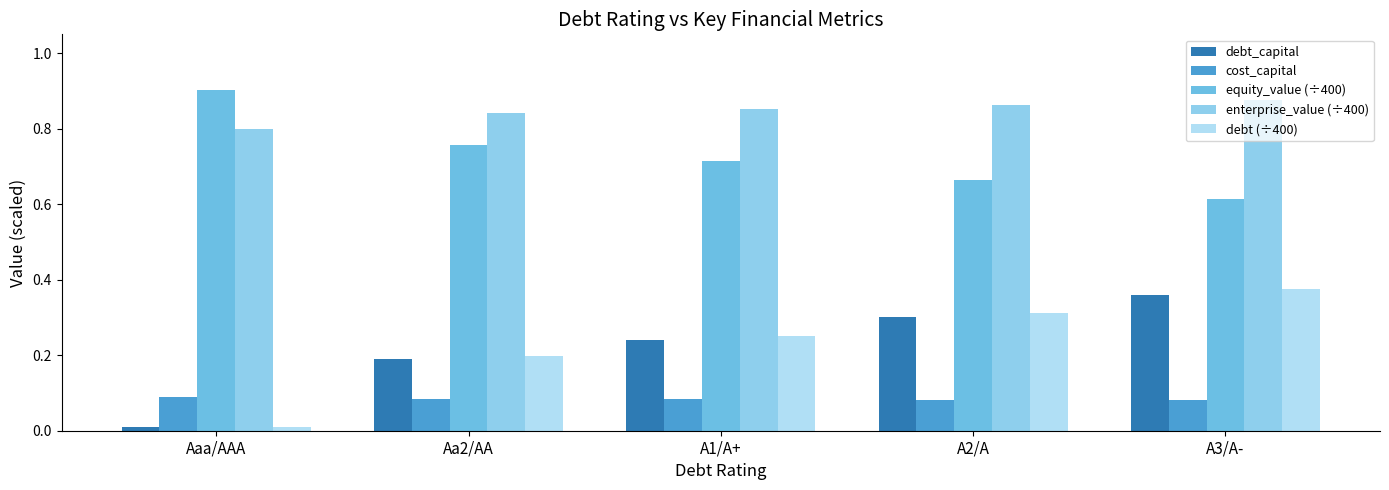

Which series has the largest total across all categories?

enterprise_value (÷400)